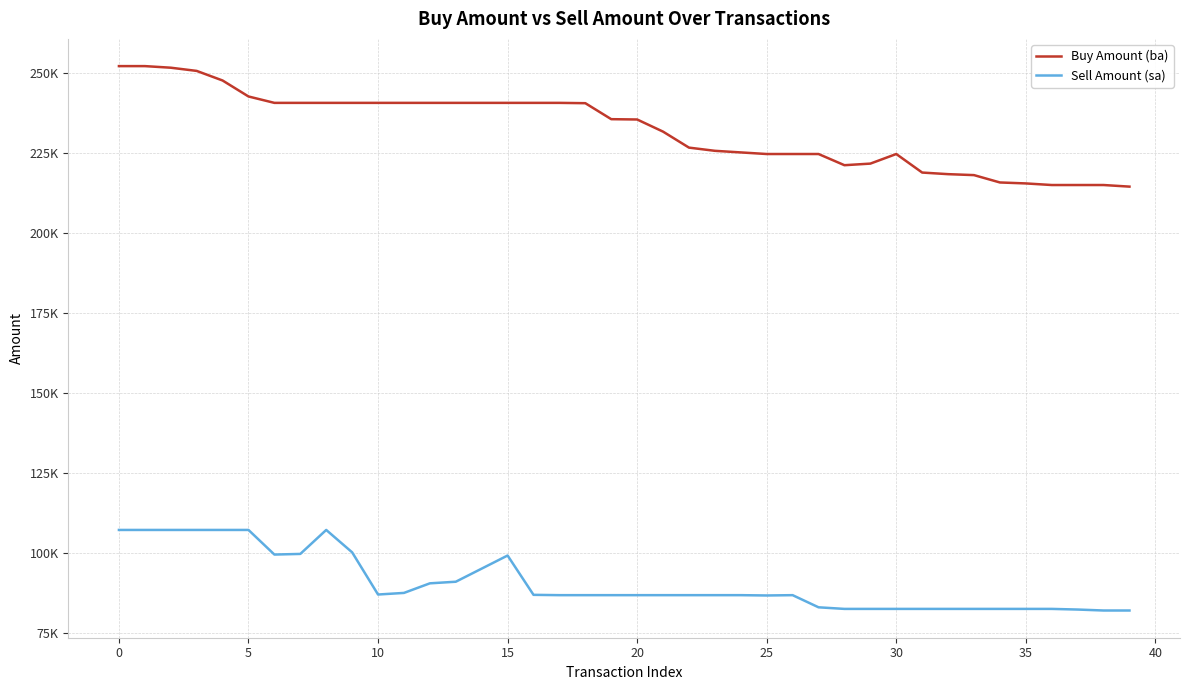

Does the chart have visible grid lines?

Yes